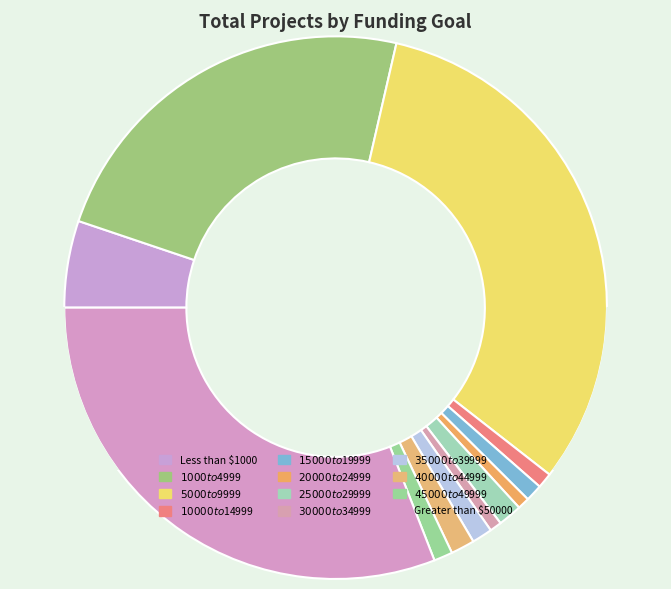

To the nearest percent, what portion does $25000 to $29999 represent?

1%